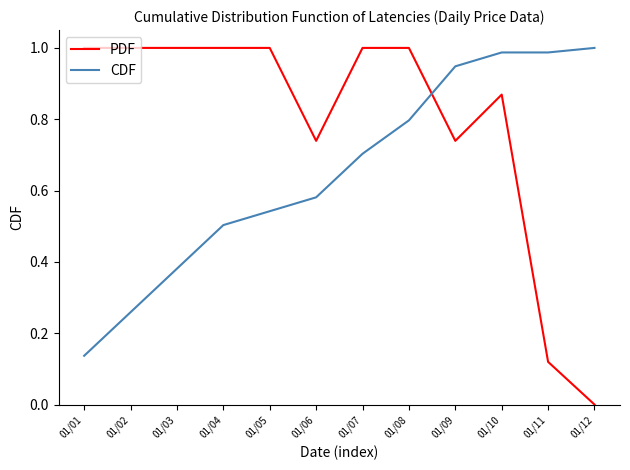

List the series in order of their overall mean, lowest first.

CDF, PDF